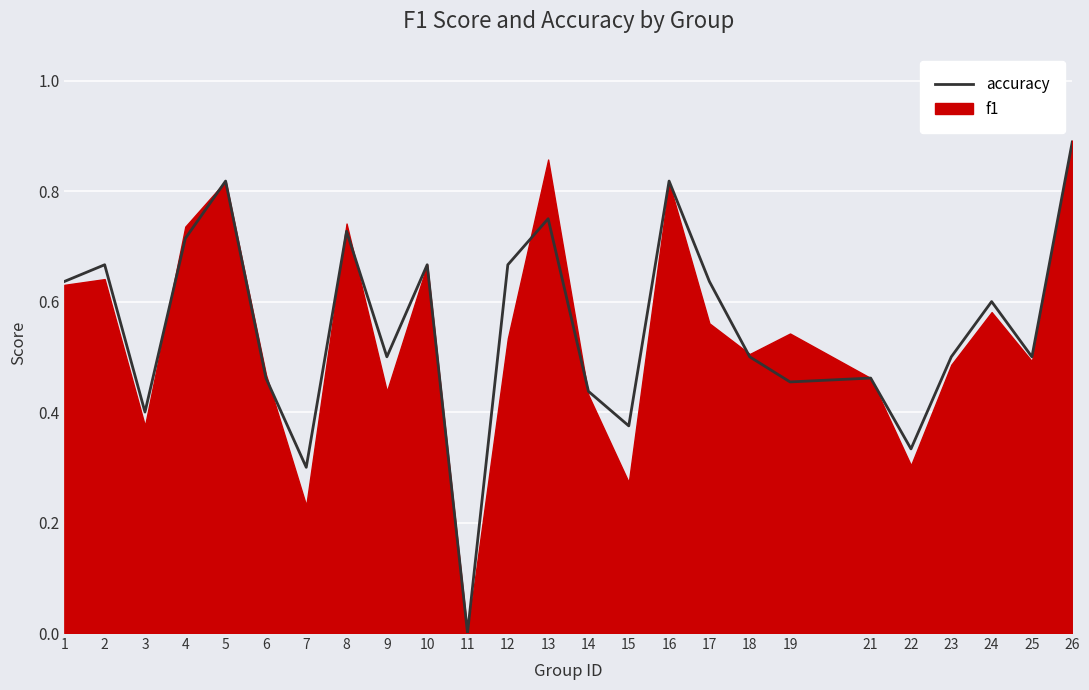

List the labels in order of value, smallest first.

11, 7, 22, 15, 3, 14, 19, 6, 21, 9, 18, 23, 25, 24, 1, 17, 2, 10, 12, 4, 8, 13, 5, 16, 26